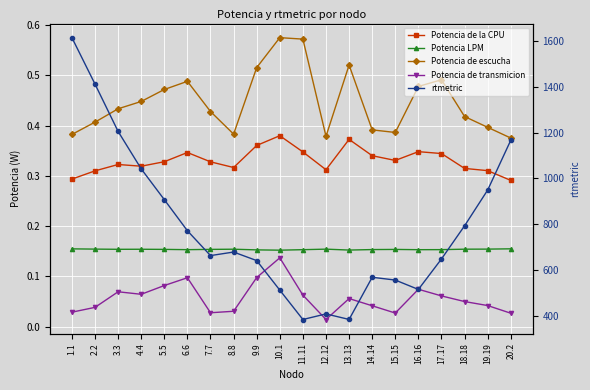

At how many categories does at least one series exceed 83?

20